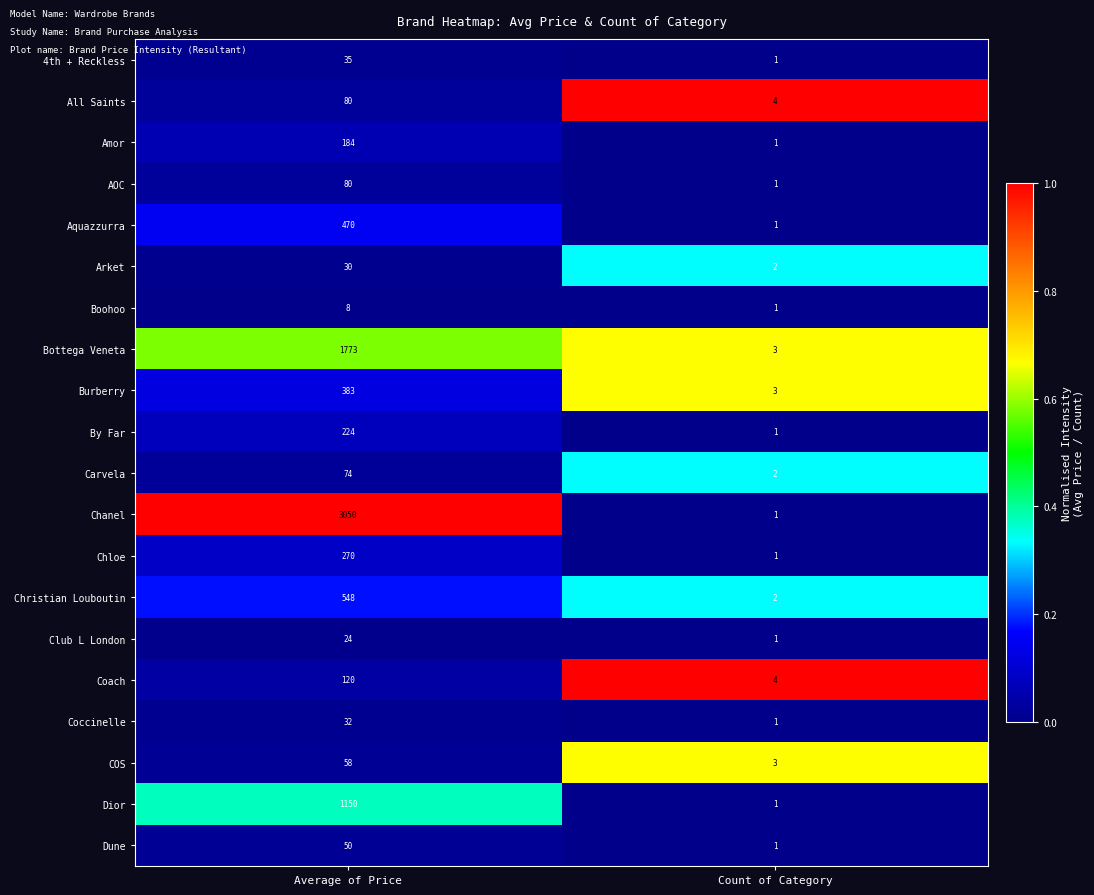

Which category has the lowest value in the Dior series?

Count of Category